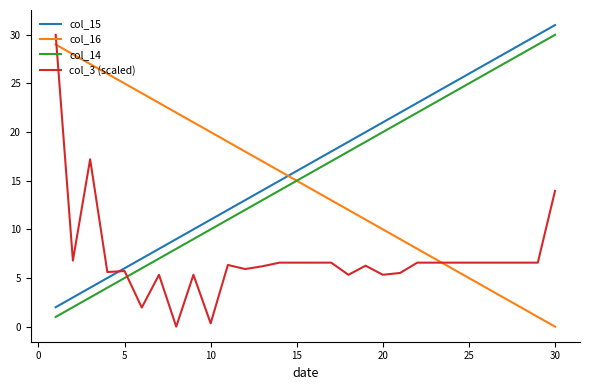

What is the lowest value of the col_14 series?

1.0